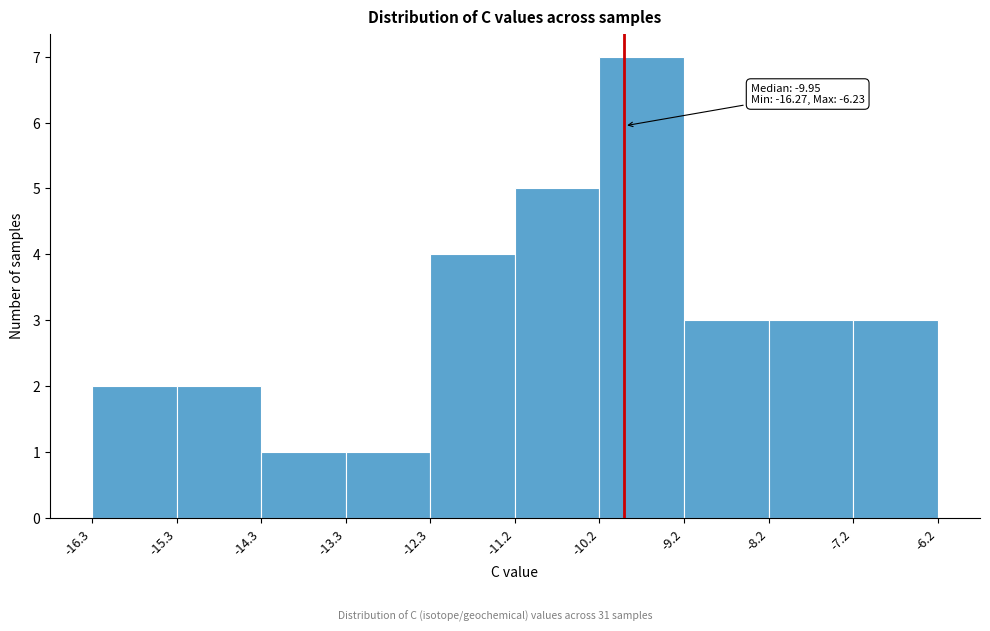

Over which range of the x-axis is the bar tallest?

-10.2 to -9.2